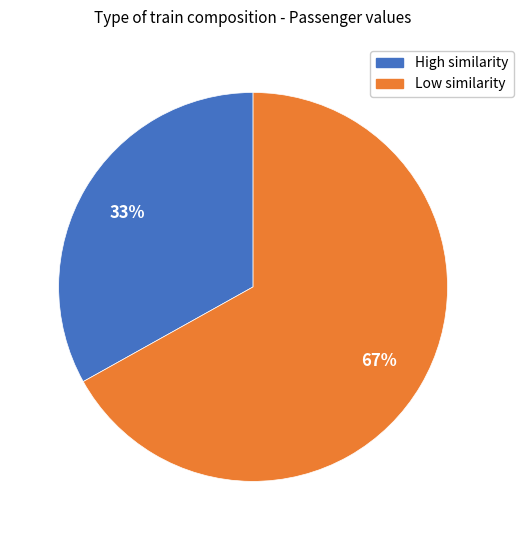

To the nearest percent, what is the difference between the largest and smallest slice percentages?

34%